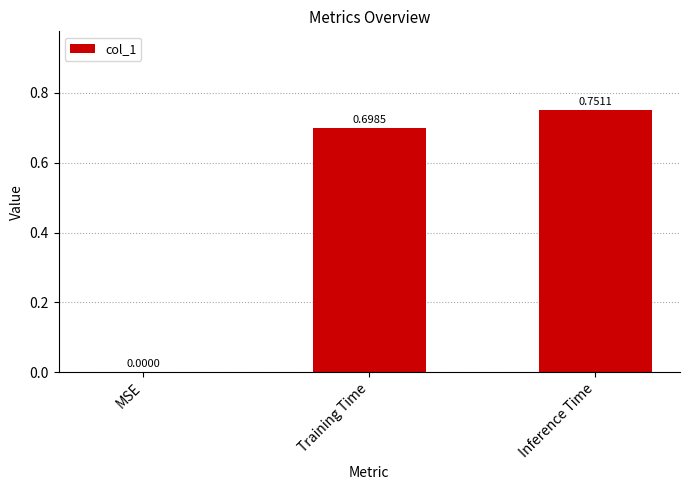

At which category does the chart reach its peak across all series?

Inference Time